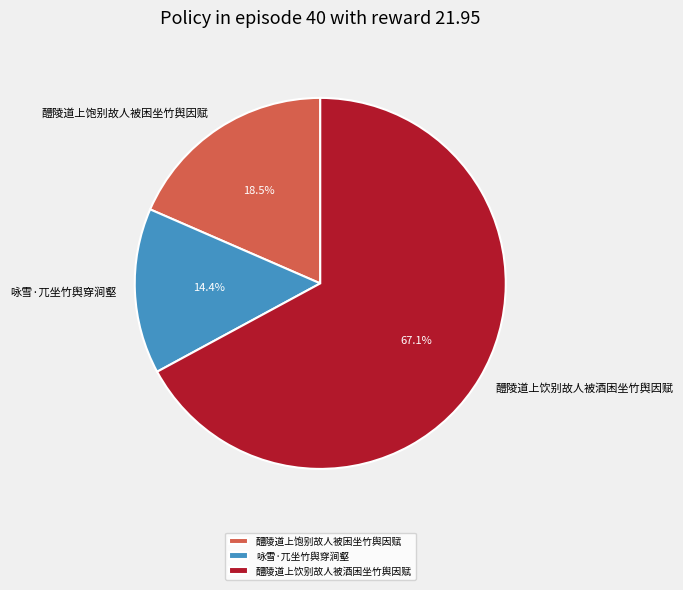

Which category has the biggest portion of the pie?

醴陵道上饮别故人被酒困坐竹舆因赋